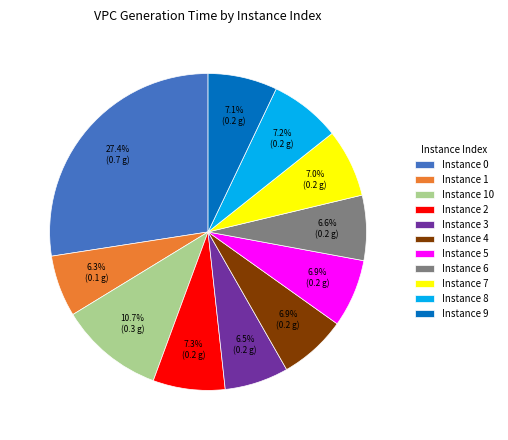

To the nearest percent, what is the difference between the largest and smallest slice percentages?

21%